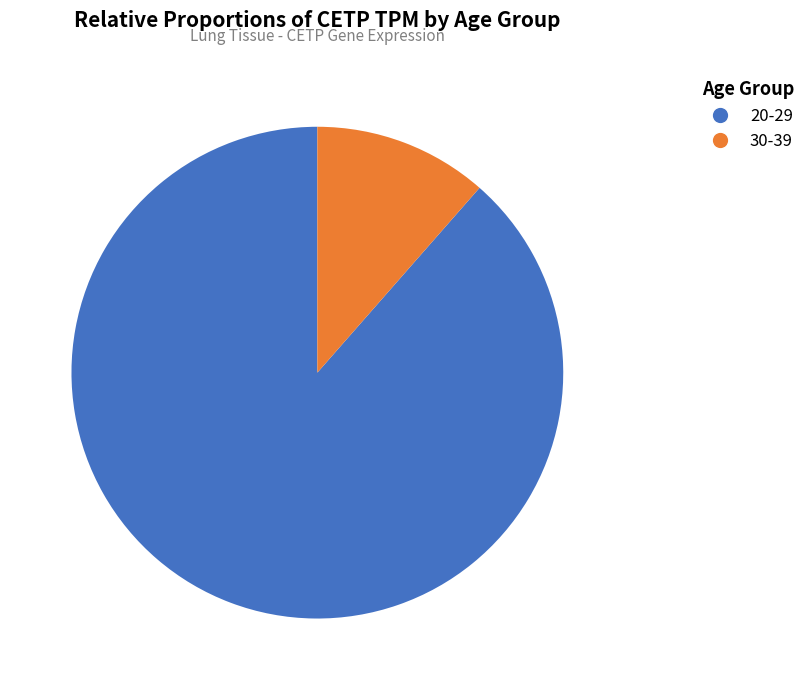

How many segments does this pie chart have?

2